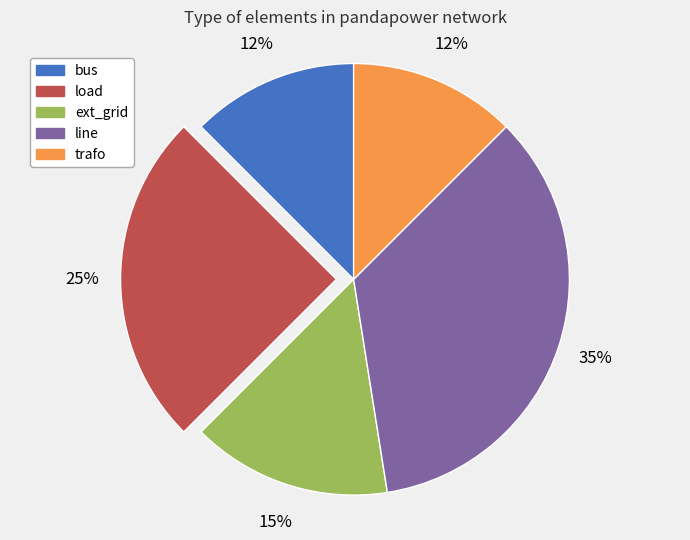

Count the number of slices in the pie.

5